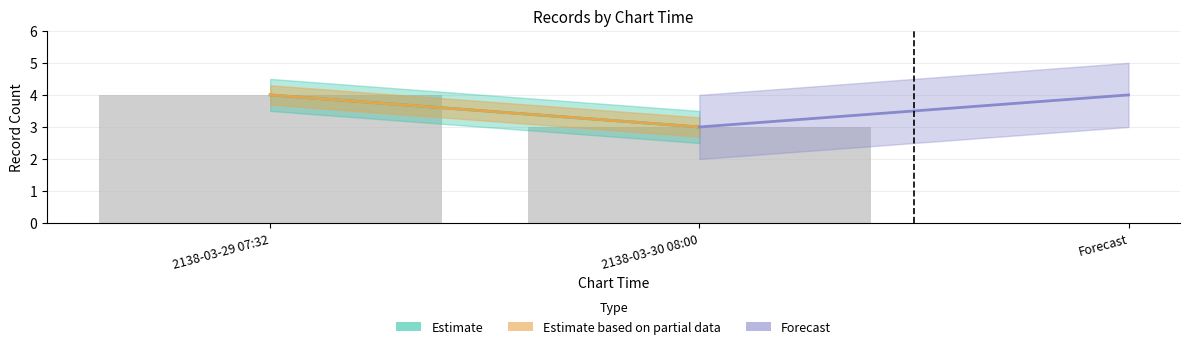

What is the sum of all values?

7